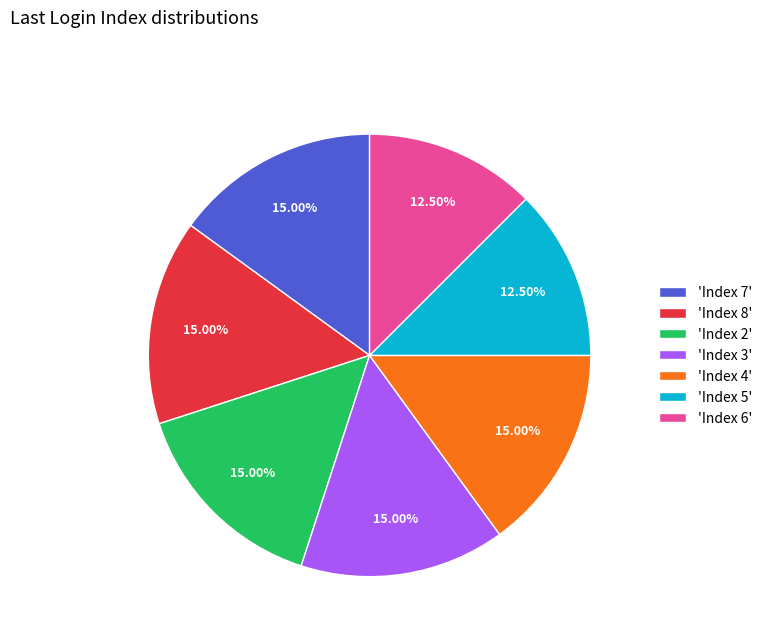

Combined, do 'Index 3' and 'Index 6' account for over 50%?

No